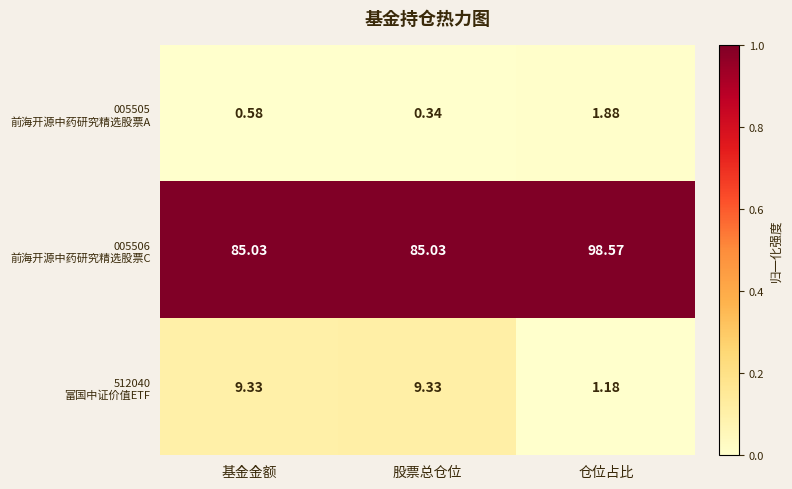

At which category is the sum across all series the highest?

仓位占比